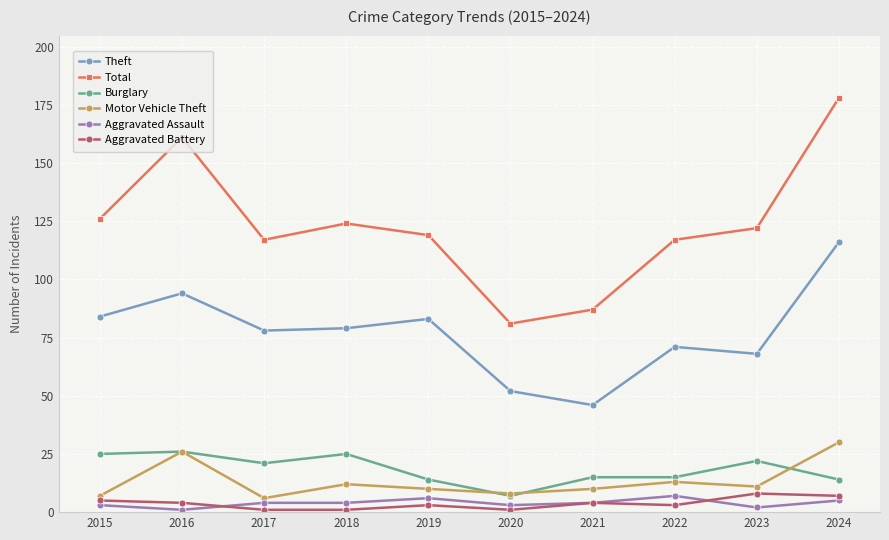

Does the chart have visible grid lines?

Yes